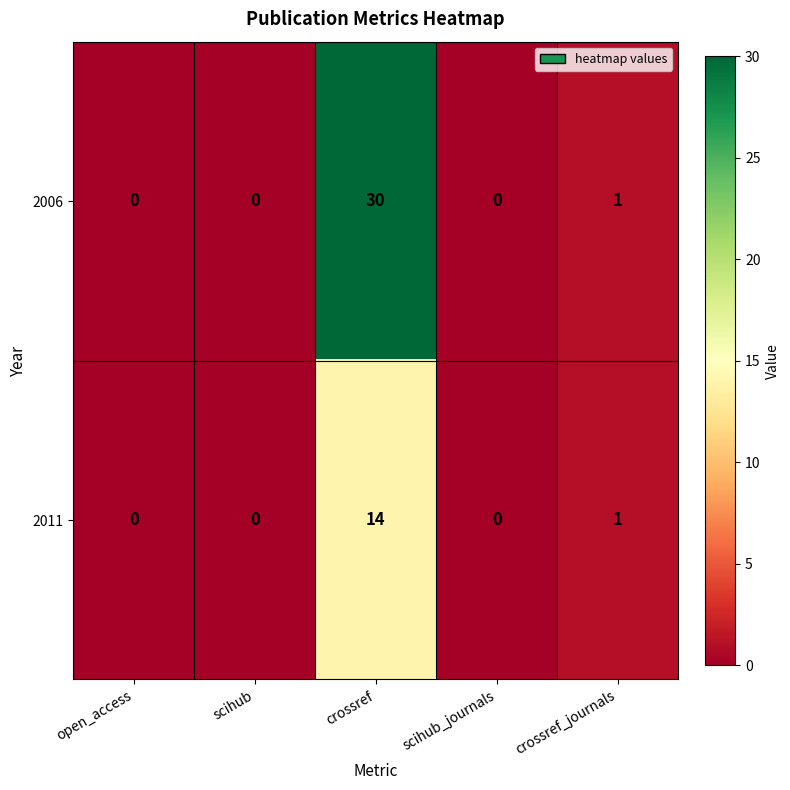

Rank the series by their average value, from lowest to highest.

2011, 2006